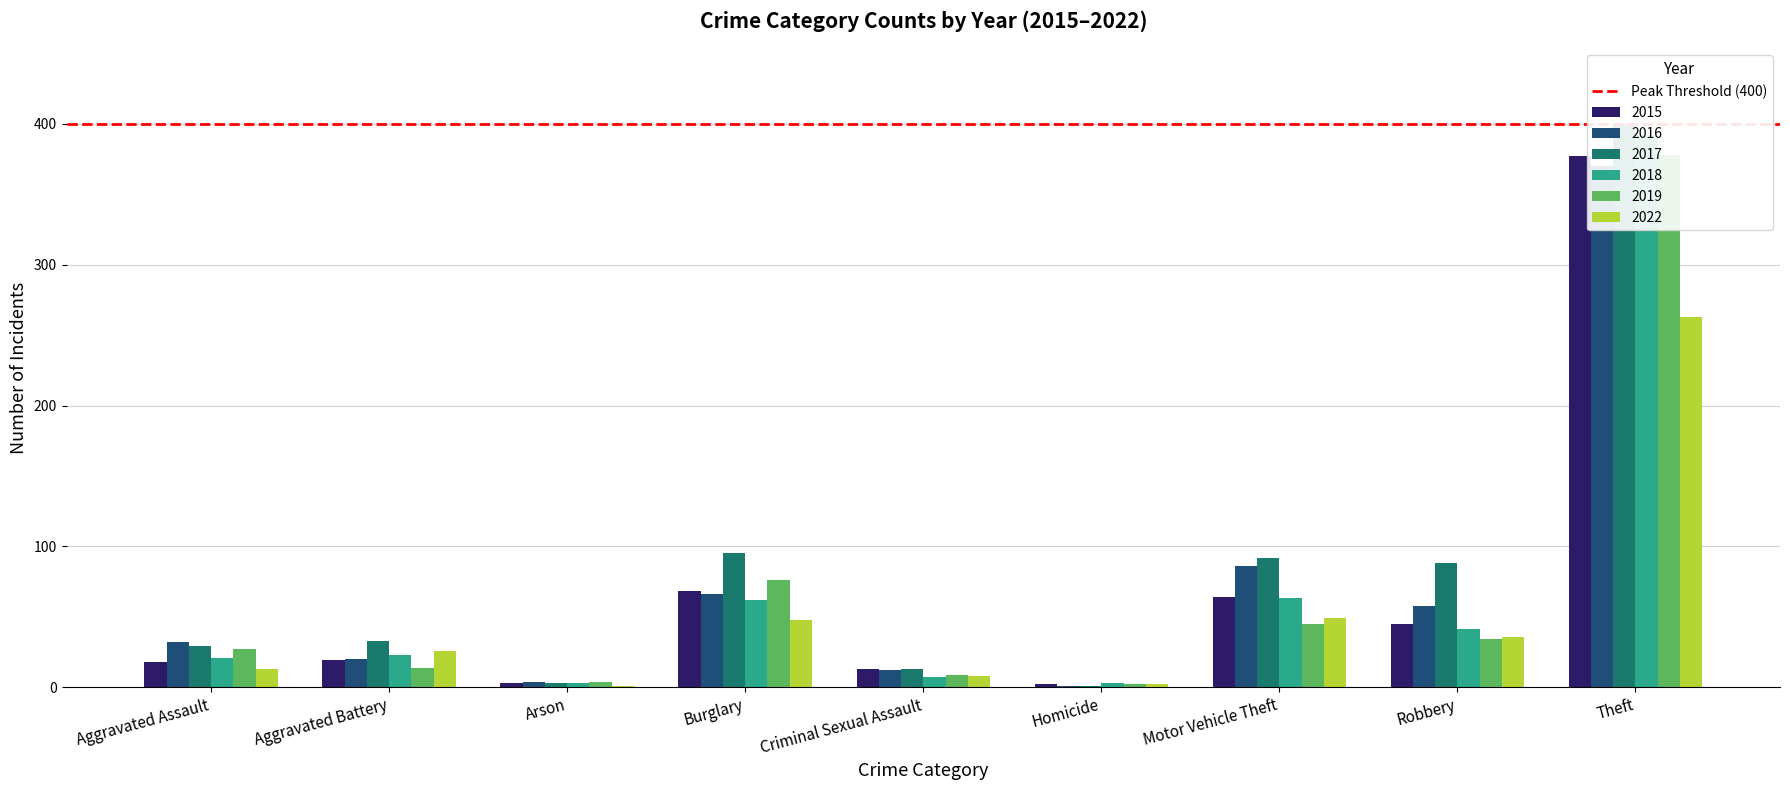

The 2022 series shows 8 at Criminal Sexual Assault. True or false?

True